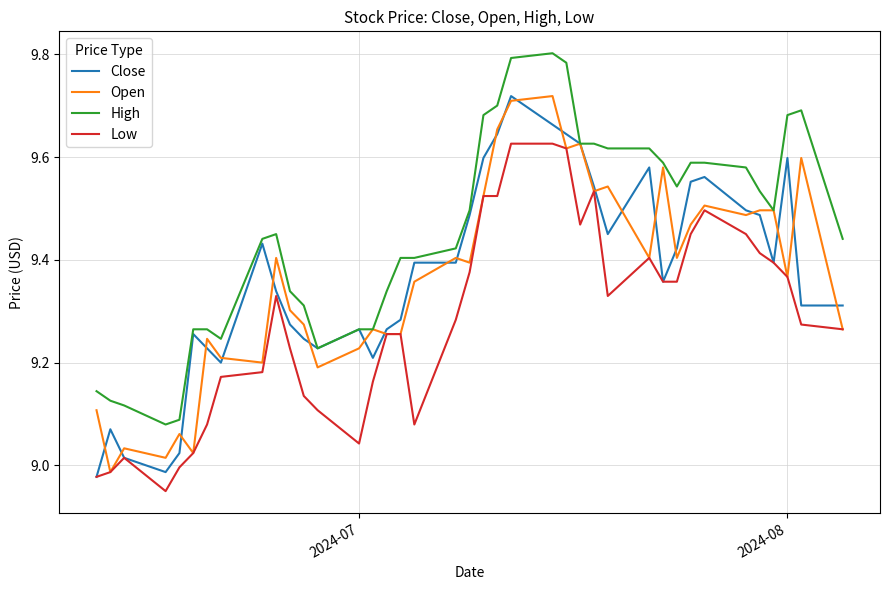

What is the sum of all Open values?

365.2